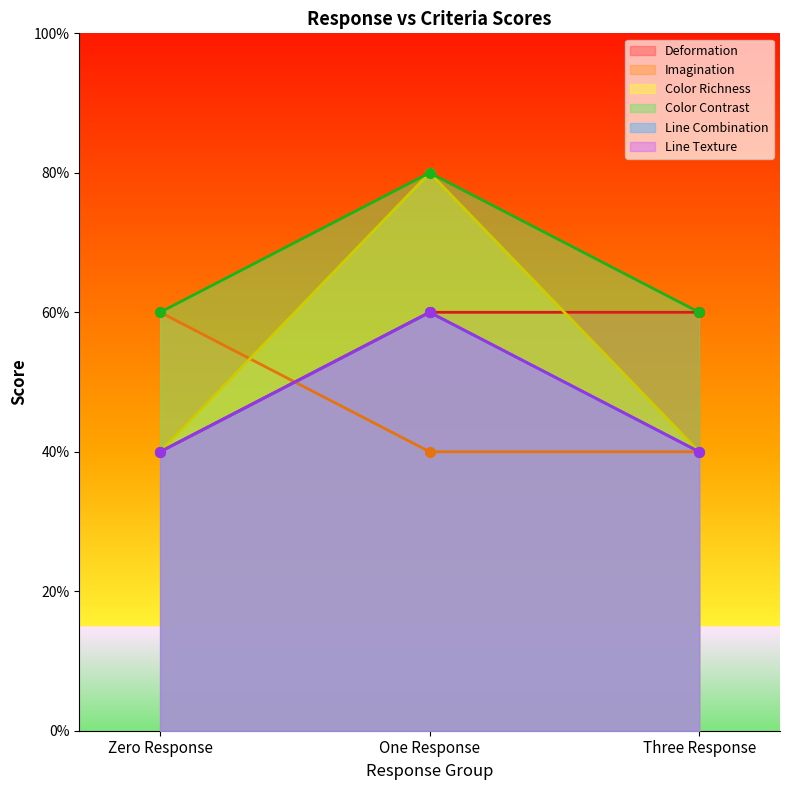

Which category has the highest value across all series?

One Response